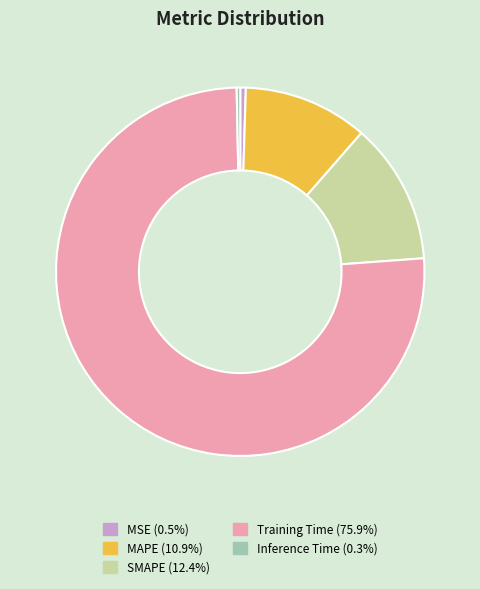

Do MSE and Training Time together represent more than half of the pie?

Yes